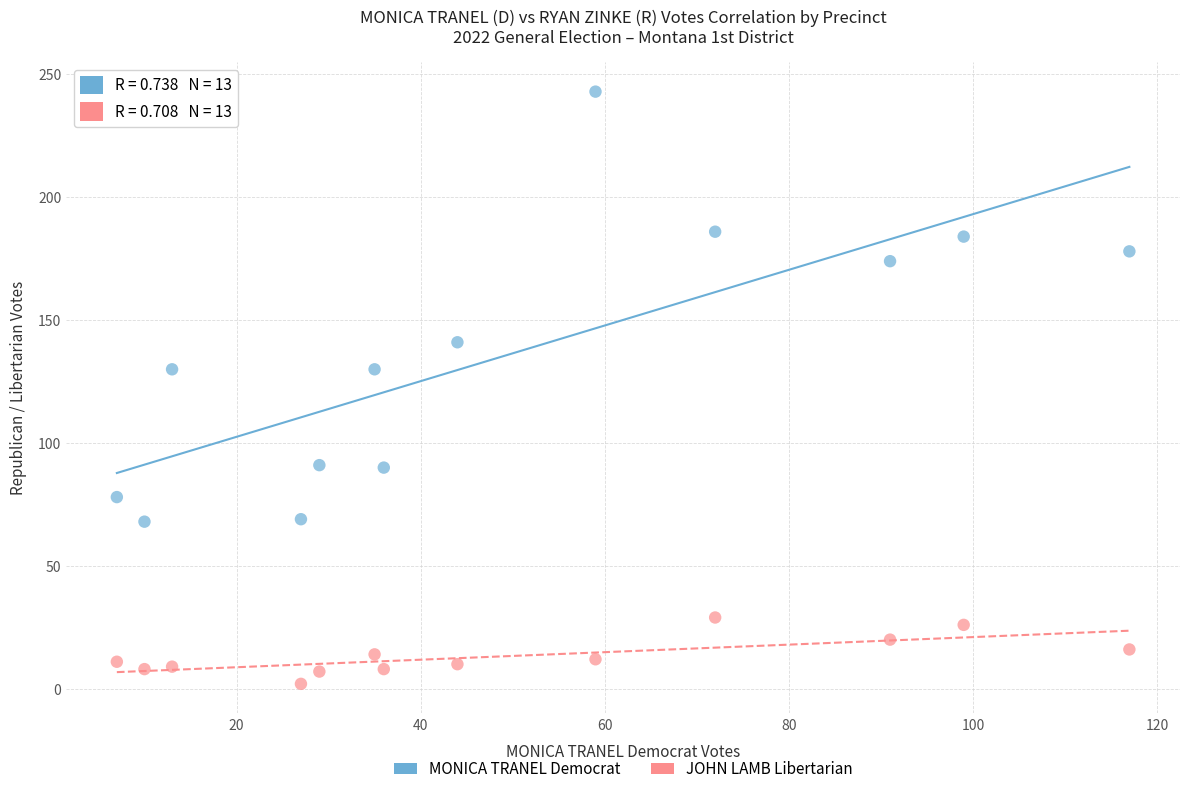

Which series contains the highest Y value?

MONICA TRANEL Democrat